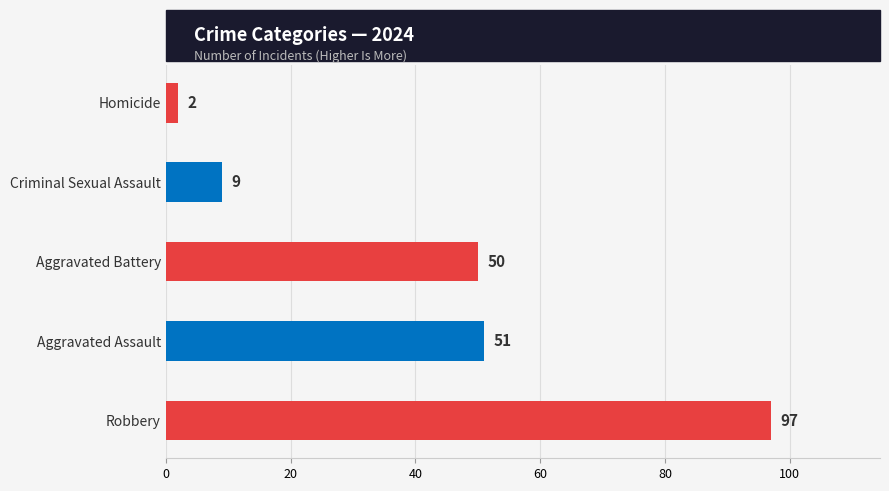

True or false: the data shows 146 at Robbery.

False